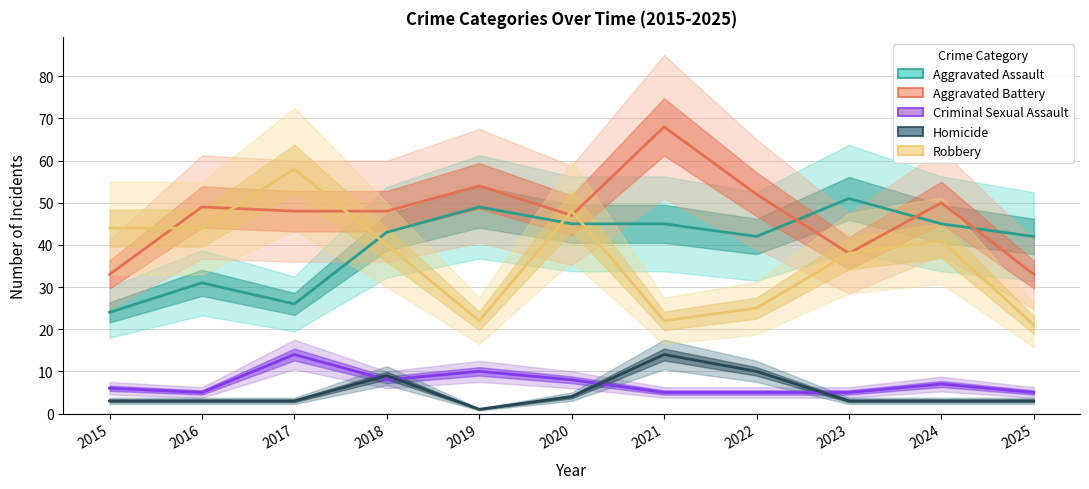

Which category has the highest value across all series?

2021